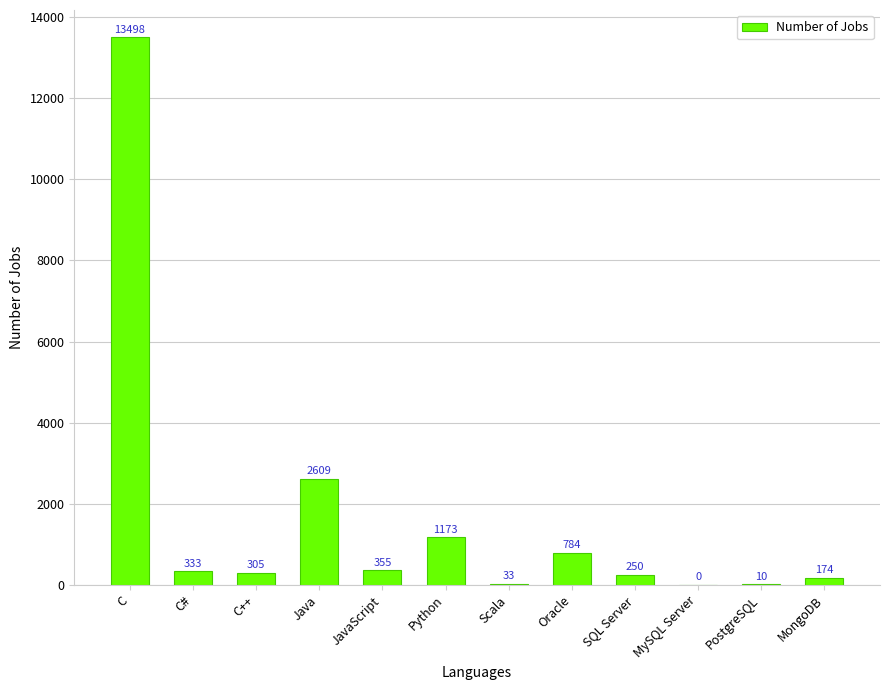

Are the bars horizontal?

No